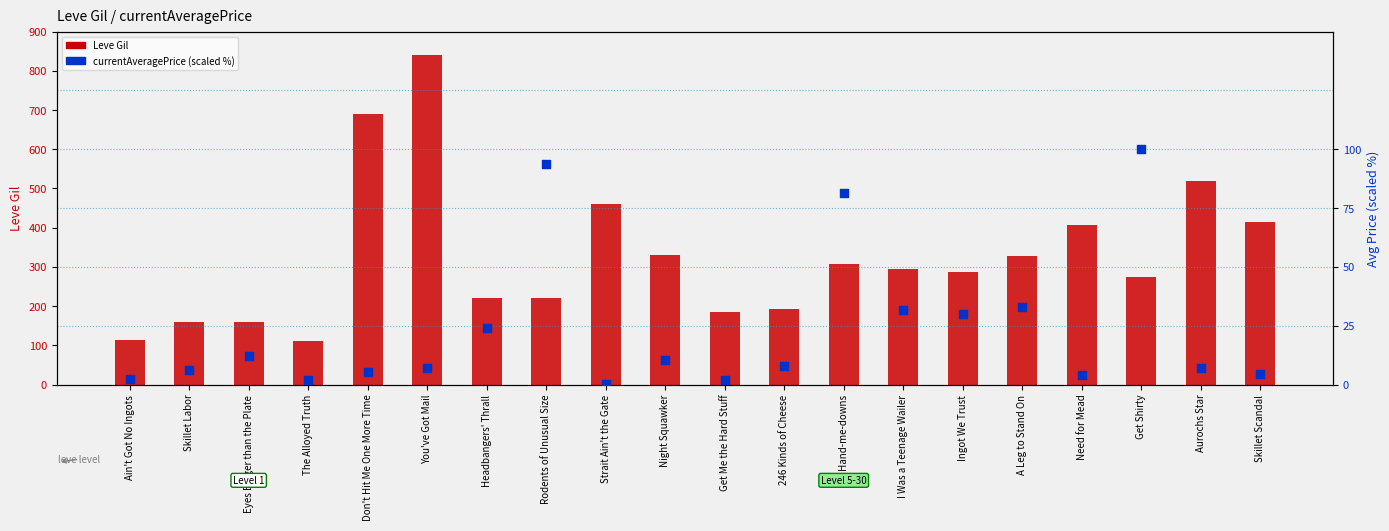

Which series contains the lowest Y value?

currentAveragePrice (scaled %)